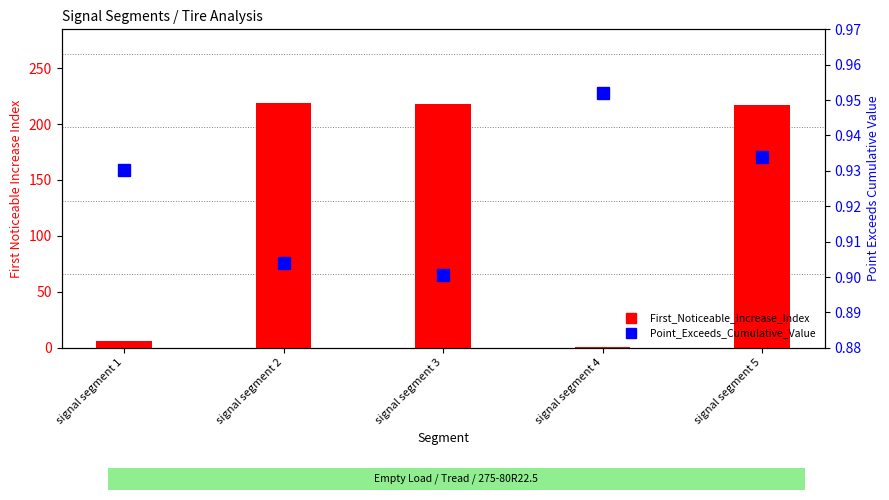

Which category has the highest value in the Point_Exceeds_Cumulative_Value series?

signal segment 4